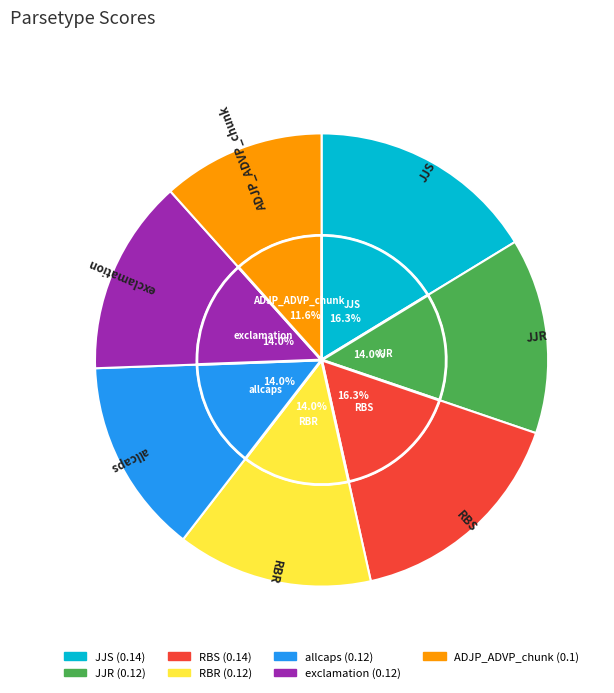

Which slice is the largest?

JJS